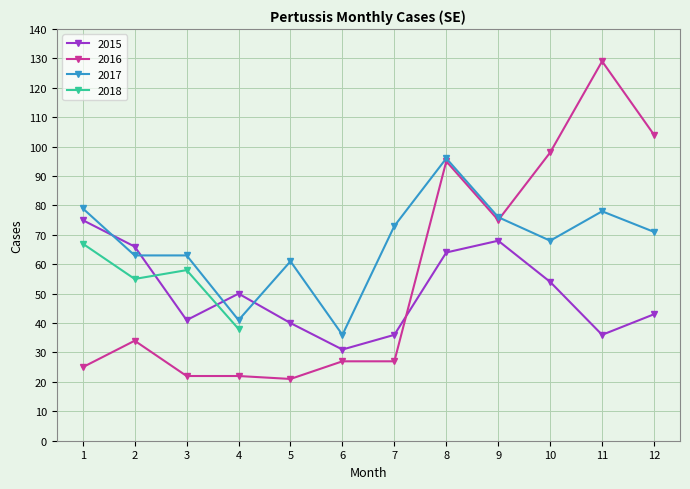

Which series has the largest range (max minus min)?

2016